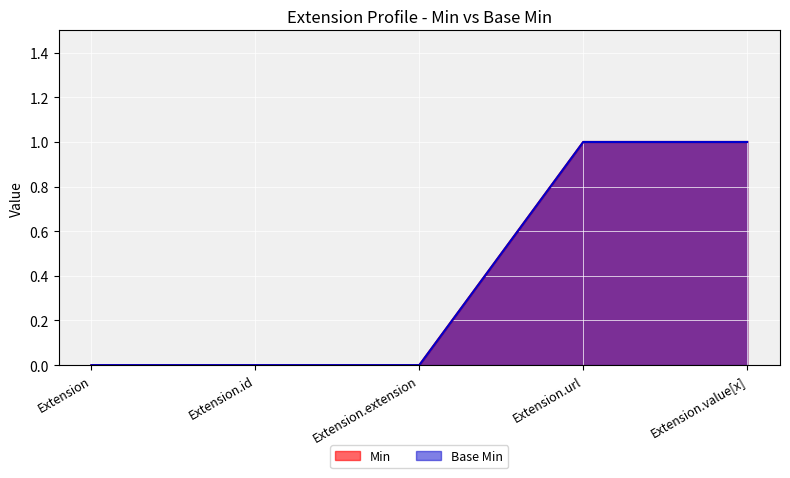

Is it true that Base Min equals 0 at Extension.id?

True